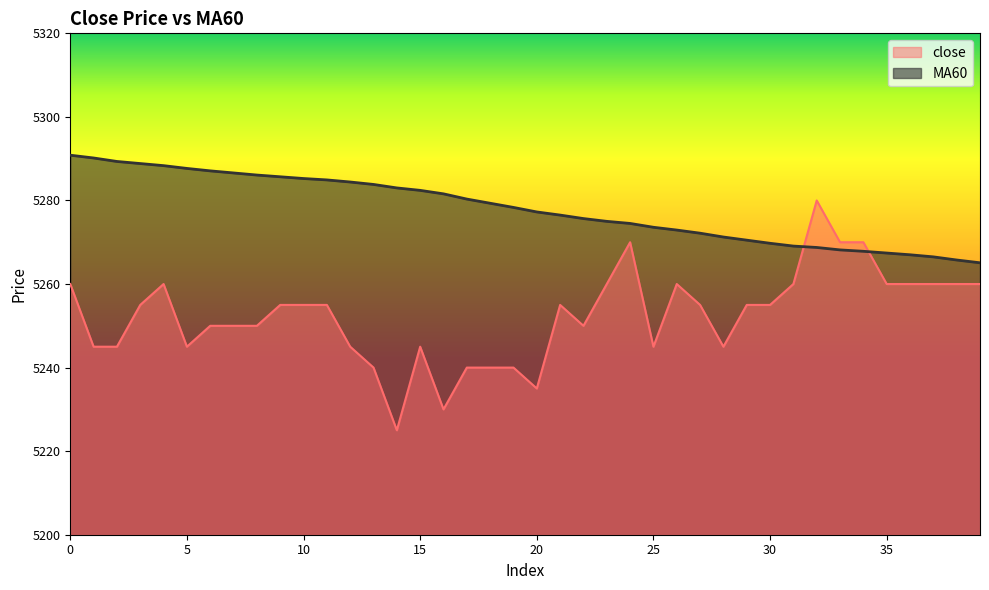

After their last crossing, which series has the higher values: MA60 or close?

MA60